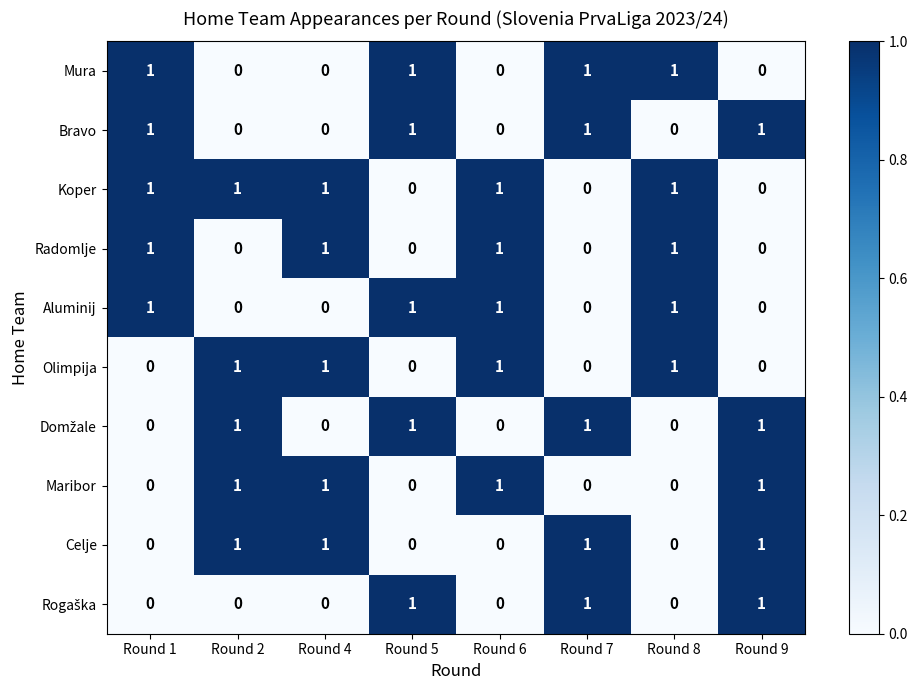

The Koper series shows 0 at Round 5. True or false?

True